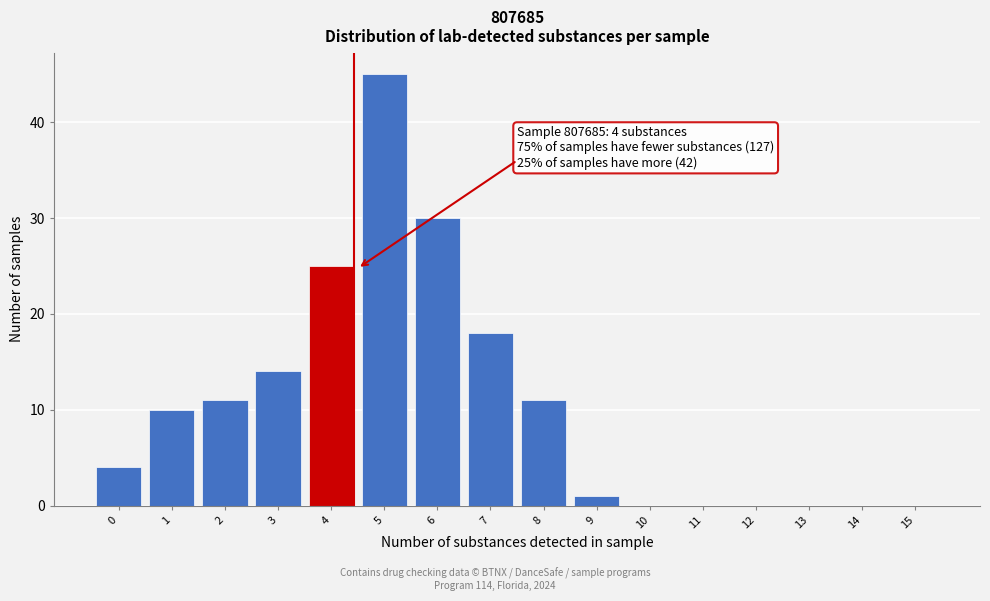

Reading left to right, extract all data points from this chart.

0=4	1=10	2=11	3=14	4=25	5=45	6=30	7=18	8=11	9=1	10=0	11=0	12=0	13=0	14=0	15=0